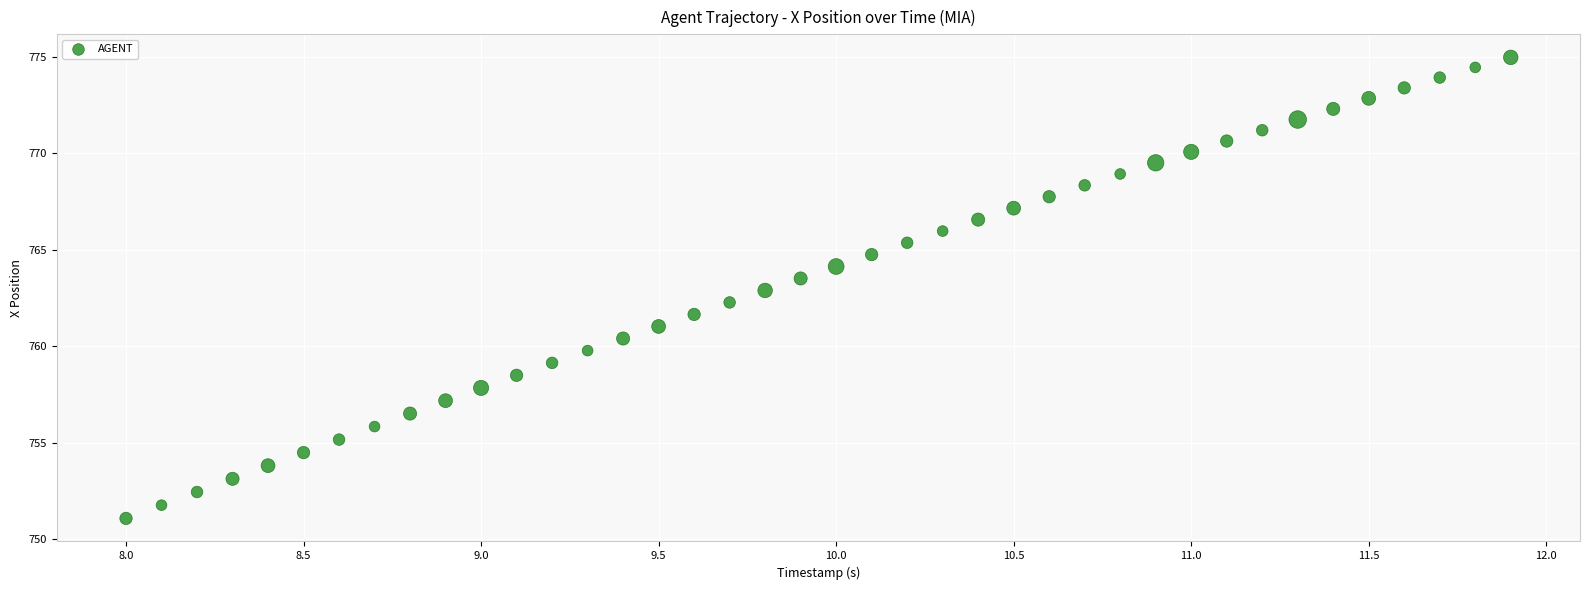

What is the range of Y values (max minus min)?

23.9